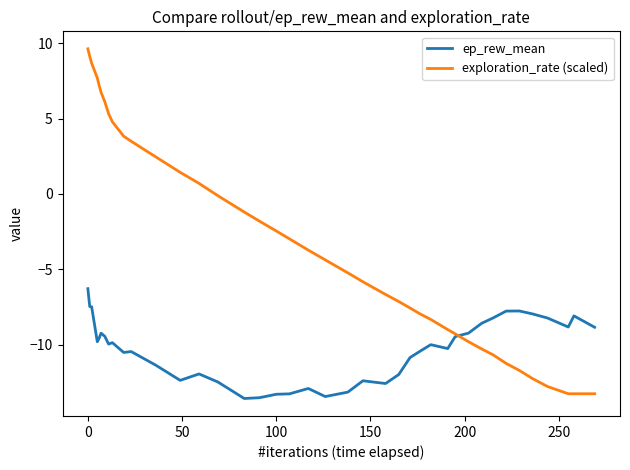

Rank the series by their maximum value, from lowest to highest.

ep_rew_mean, exploration_rate (scaled)